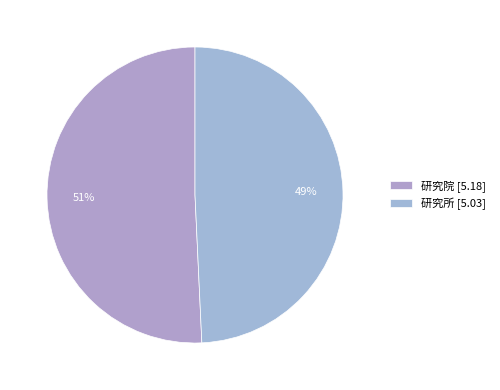

What is the change in value from 研究院 to 研究所?

-0.2